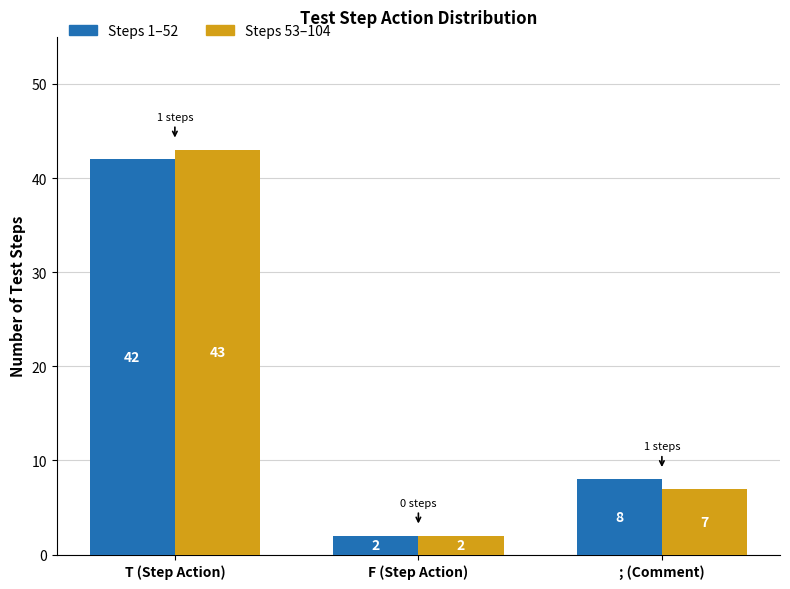

At which category is the sum across all series the highest?

T (Step Action)